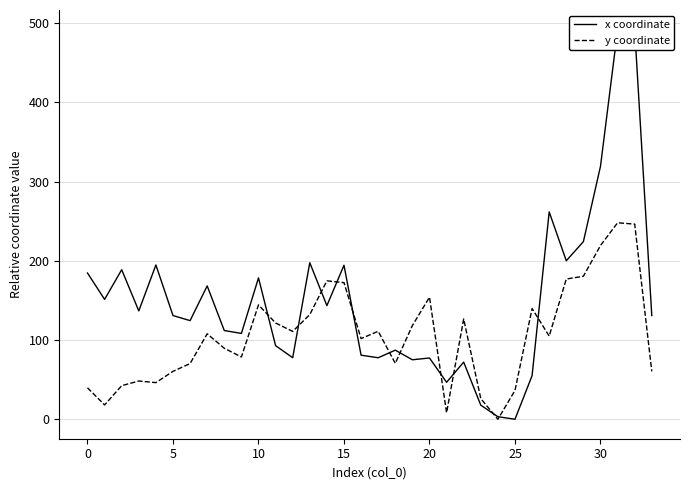

After their last crossing, which series has the higher values: y coordinate or x coordinate?

x coordinate